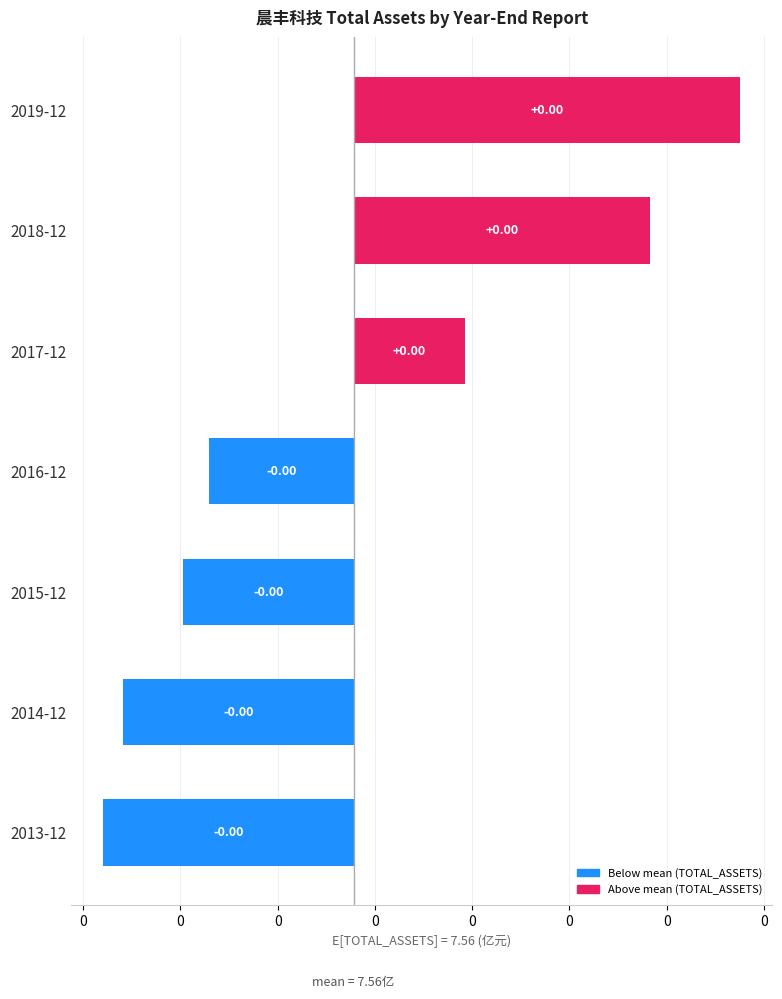

What is the sum of the values at 2016-12 and 2013-12?

-8.1